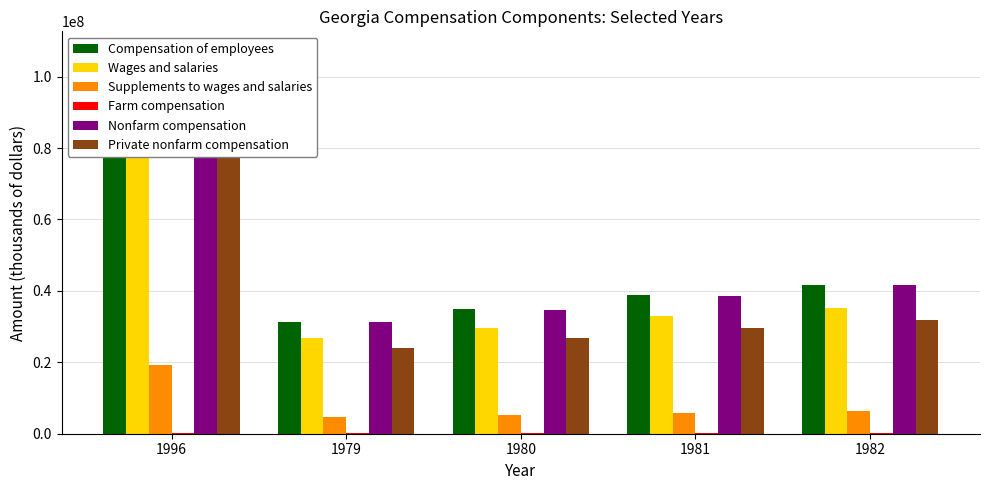

True or false: Nonfarm compensation has a value of 55143484 at 1980.

False